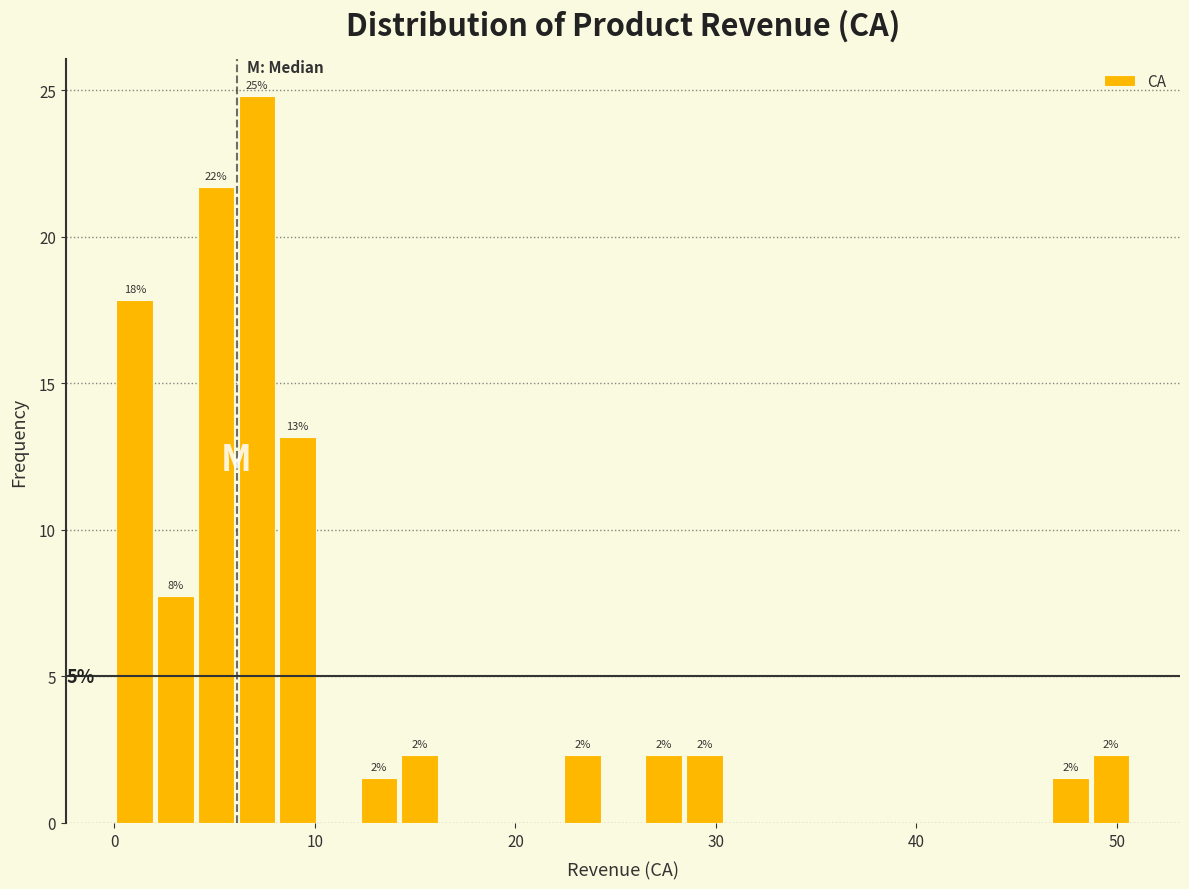

Read against the x-axis, roughly where is the centre of the tallest bar?

7